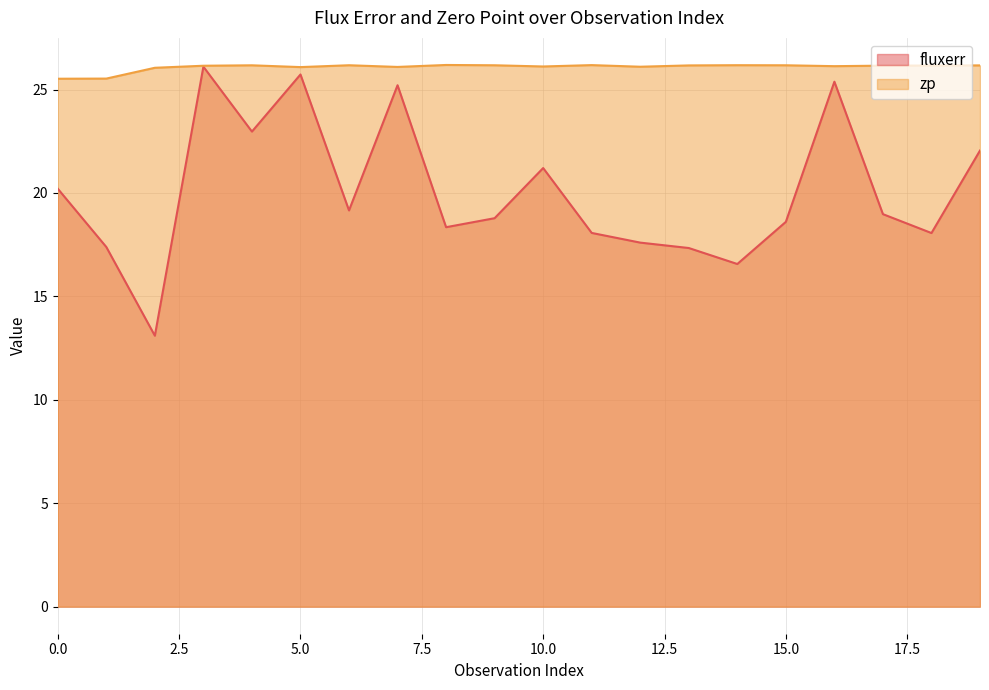

What is the value of the zp point at the 9th from the left?

26.2